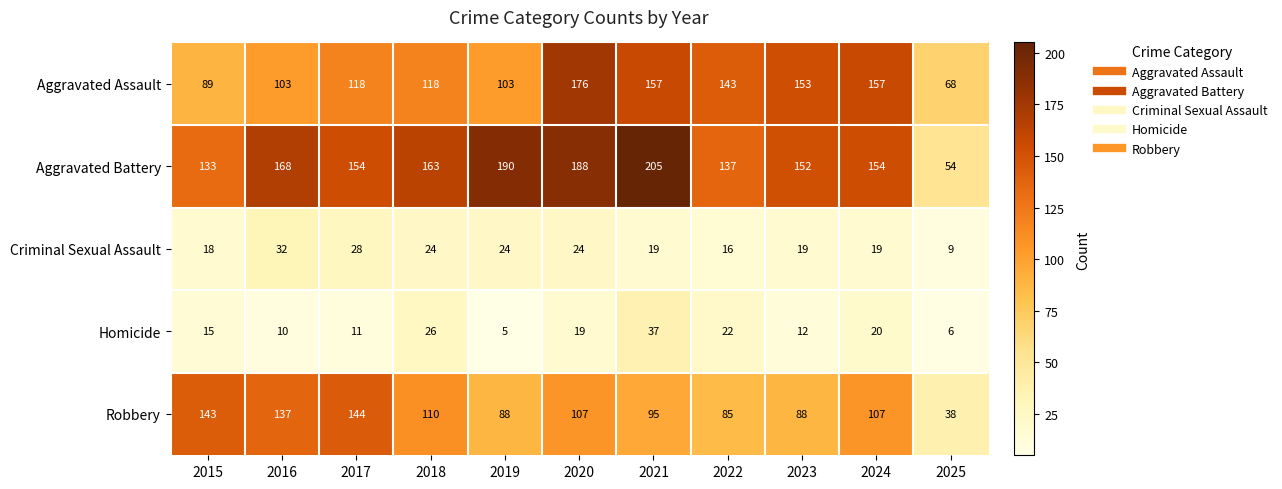

What is the difference between the maximum and minimum values in the Robbery series?

106